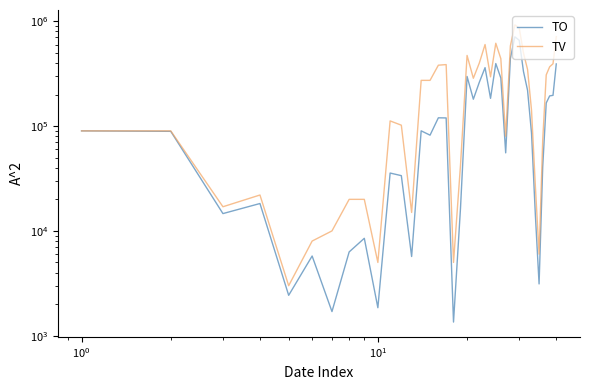

Which series has the largest total across all categories?

TV